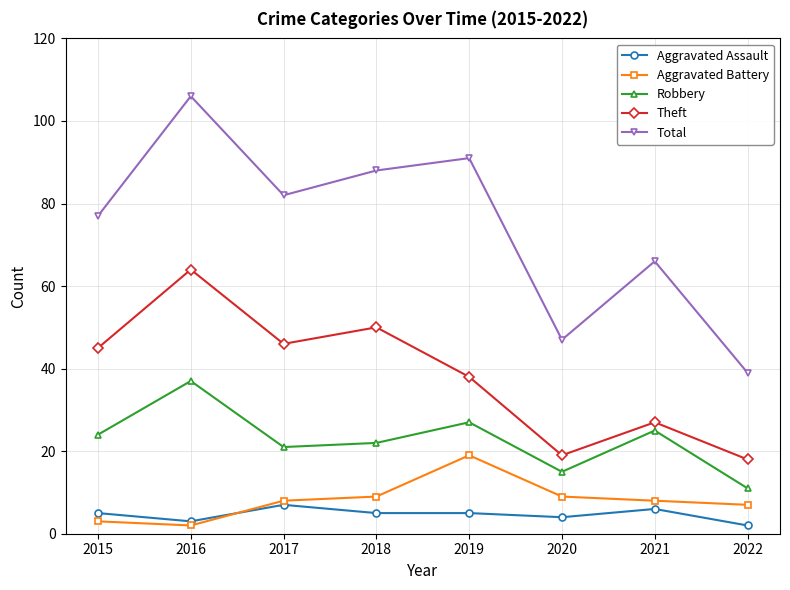

Reading left to right, extract all data points from this chart.

Aggravated Assault: 5	3	7	5	5	4	6	2
Aggravated Battery: 3	2	8	9	19	9	8	7
Robbery: 24	37	21	22	27	15	25	11
Theft: 45	64	46	50	38	19	27	18
Total: 77	106	82	88	91	47	66	39